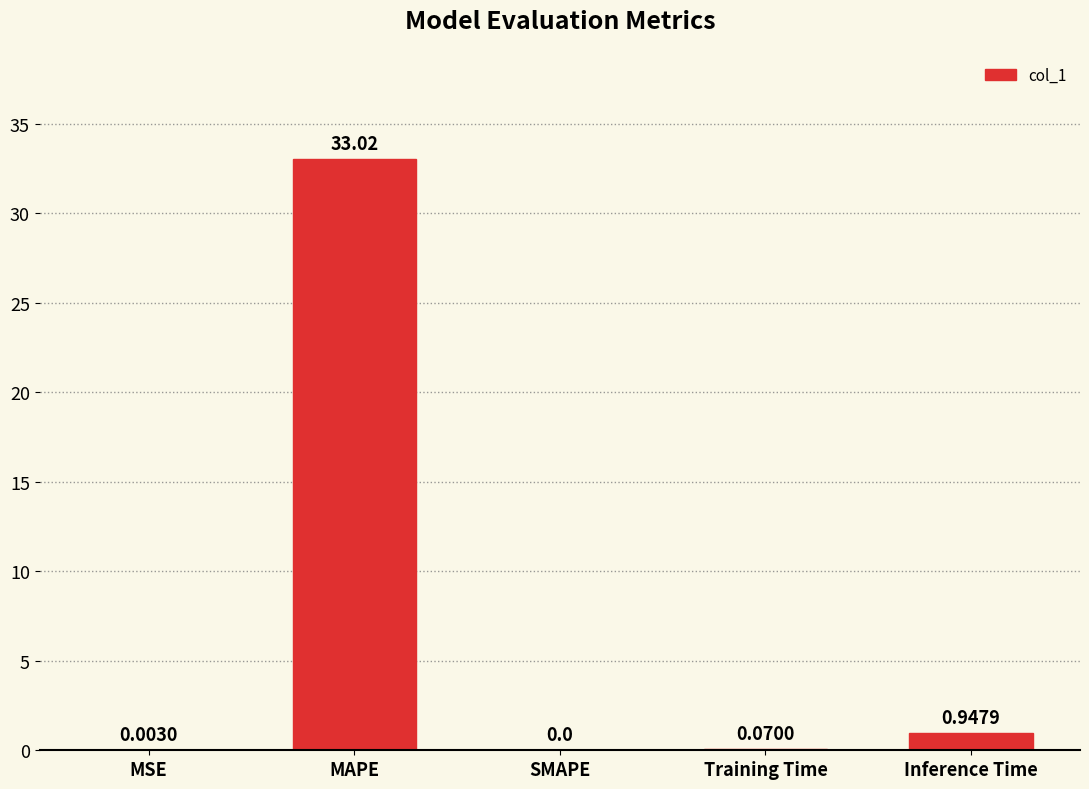

At which category does the chart reach its peak across all series?

MAPE